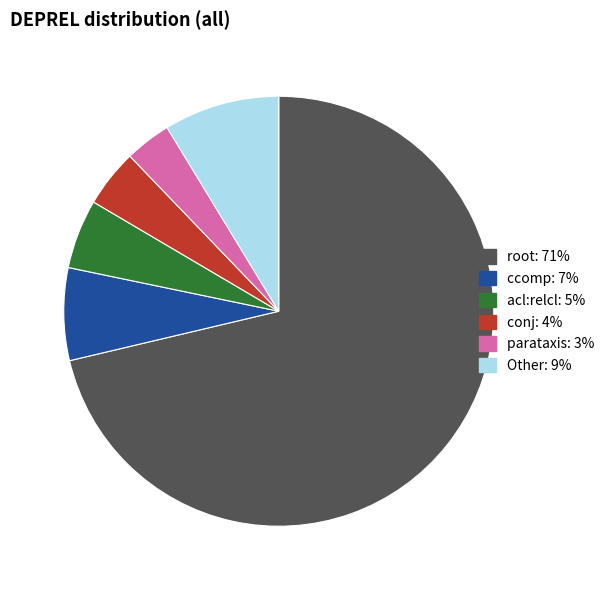

Does any single category account for the majority?

Yes